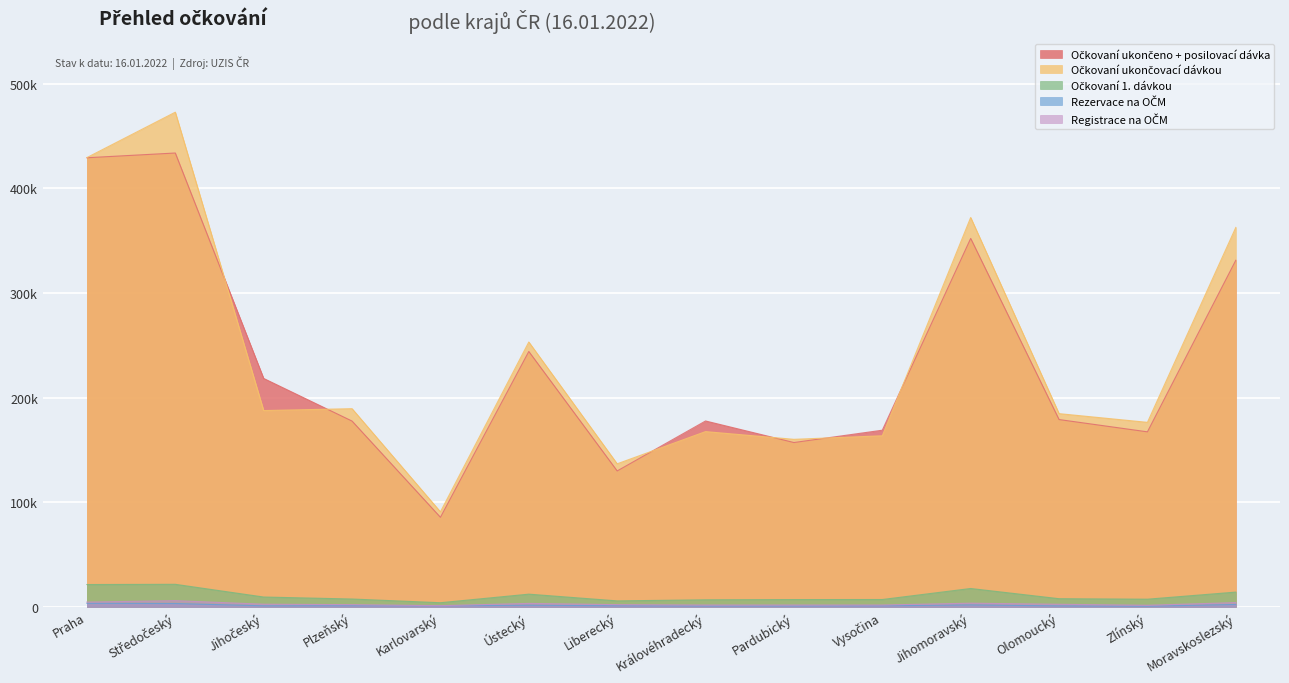

What is the total value across all series at Ústecký?

513999